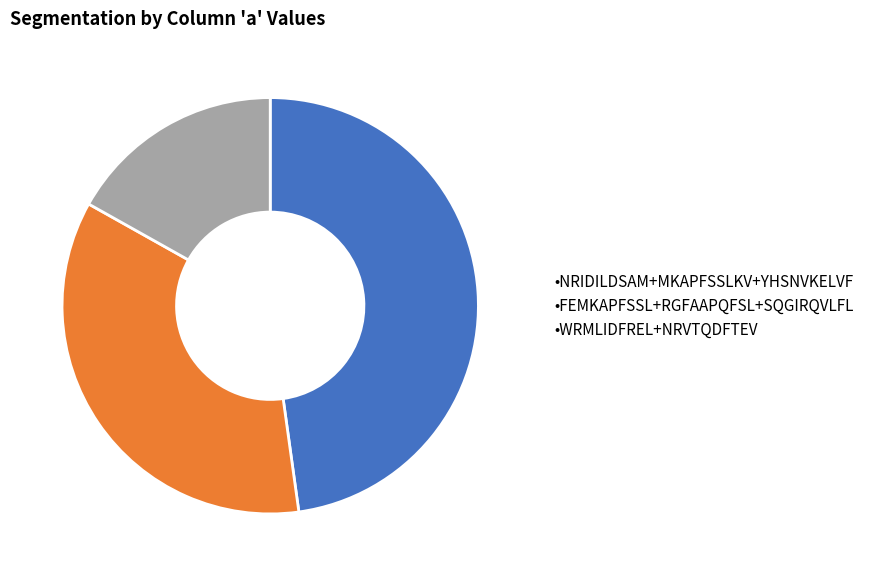

Which has a higher value, •WRMLIDFREL+NRVTQDFTEV or •NRIDILDSAM+MKAPFSSLKV+YHSNVKELVF?

•NRIDILDSAM+MKAPFSSLKV+YHSNVKELVF